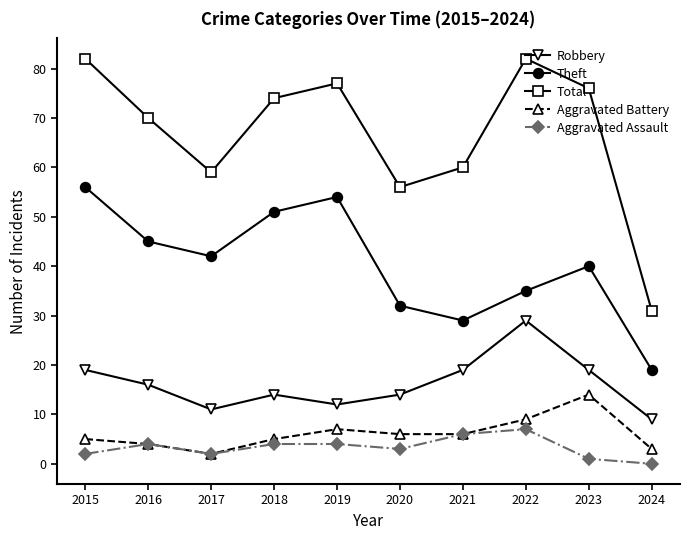

At 2015, list the series in order from smallest to largest.

Aggravated Assault, Aggravated Battery, Robbery, Theft, Total